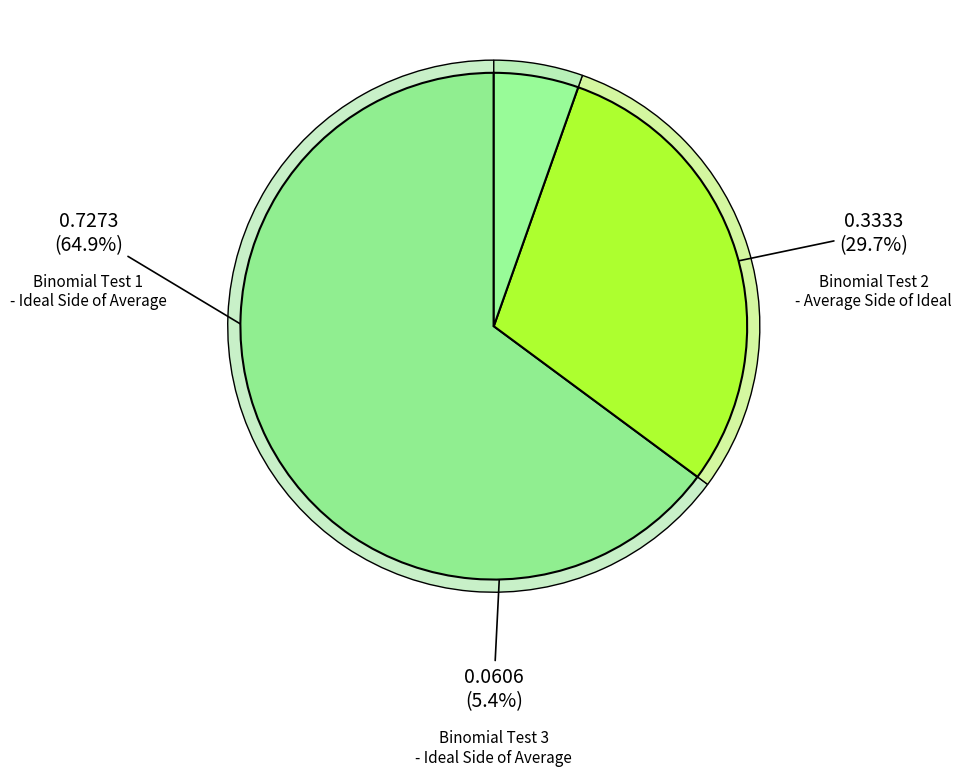

What percentage is the Binomial Test 1 - Ideal Side of Average slice, to the nearest percent?

65%